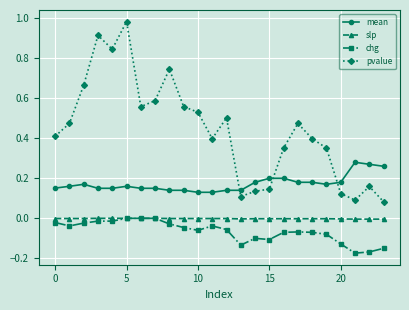

True or false: chg has more than 1 points higher than both neighbors.

True